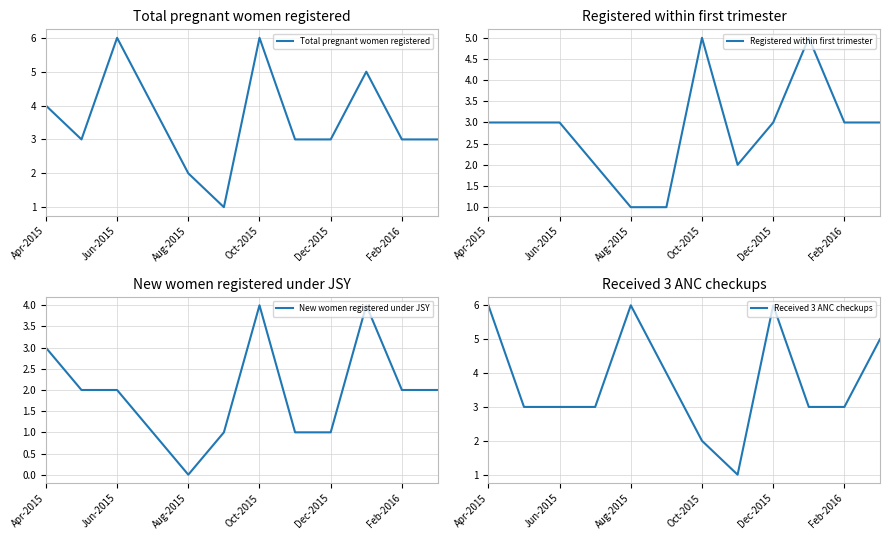

At Apr-2015, list the series in order from smallest to largest.

Registered within first trimester, New women registered under JSY, Total pregnant women registered, Received 3 ANC checkups